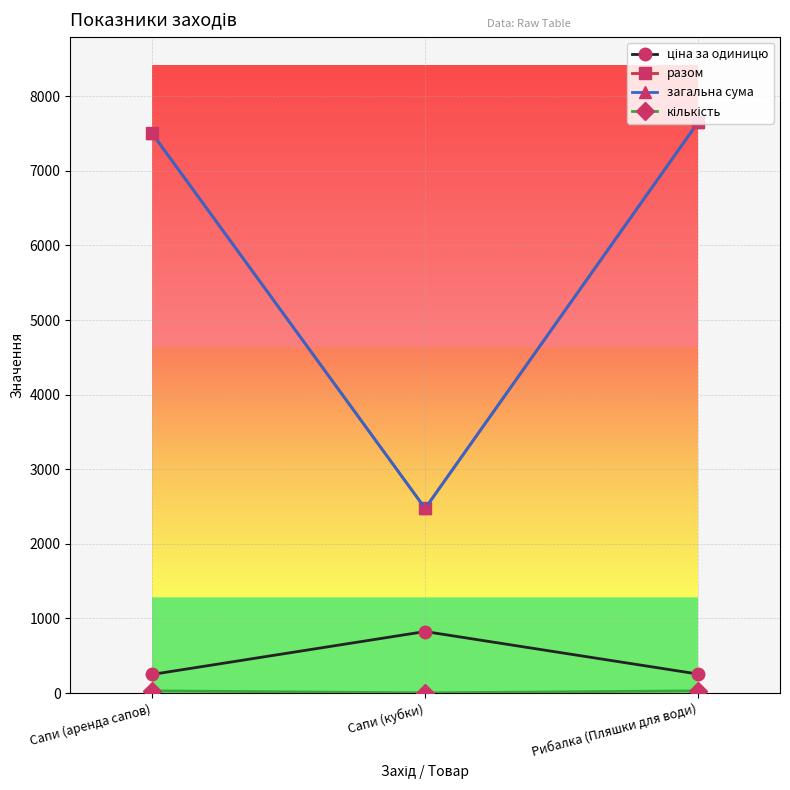

Does the chart have visible grid lines?

Yes